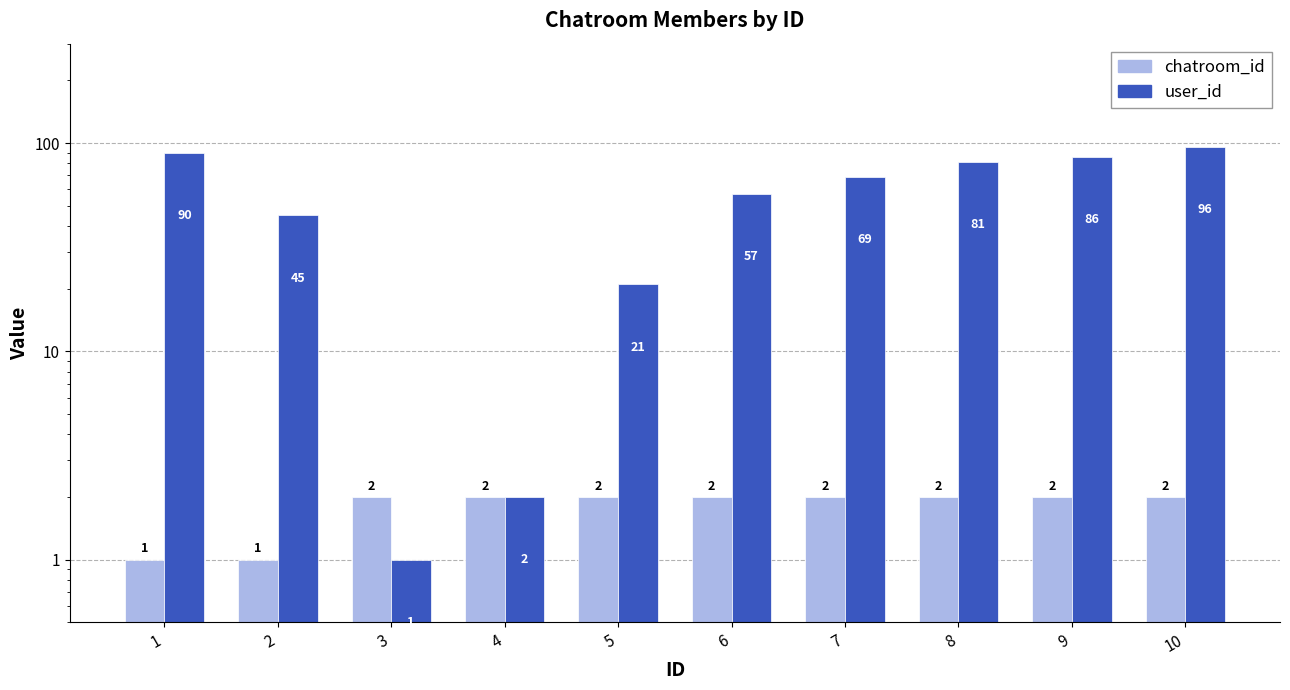

What are all the series names shown in the legend?

chatroom_id, user_id